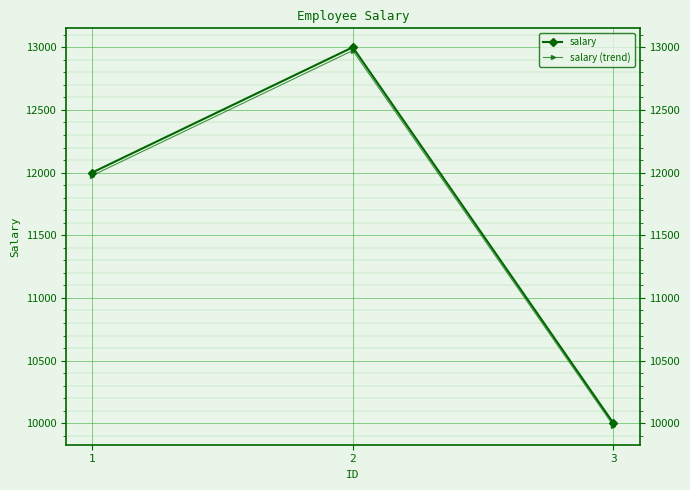

What is the total value across all series at 3?

19980